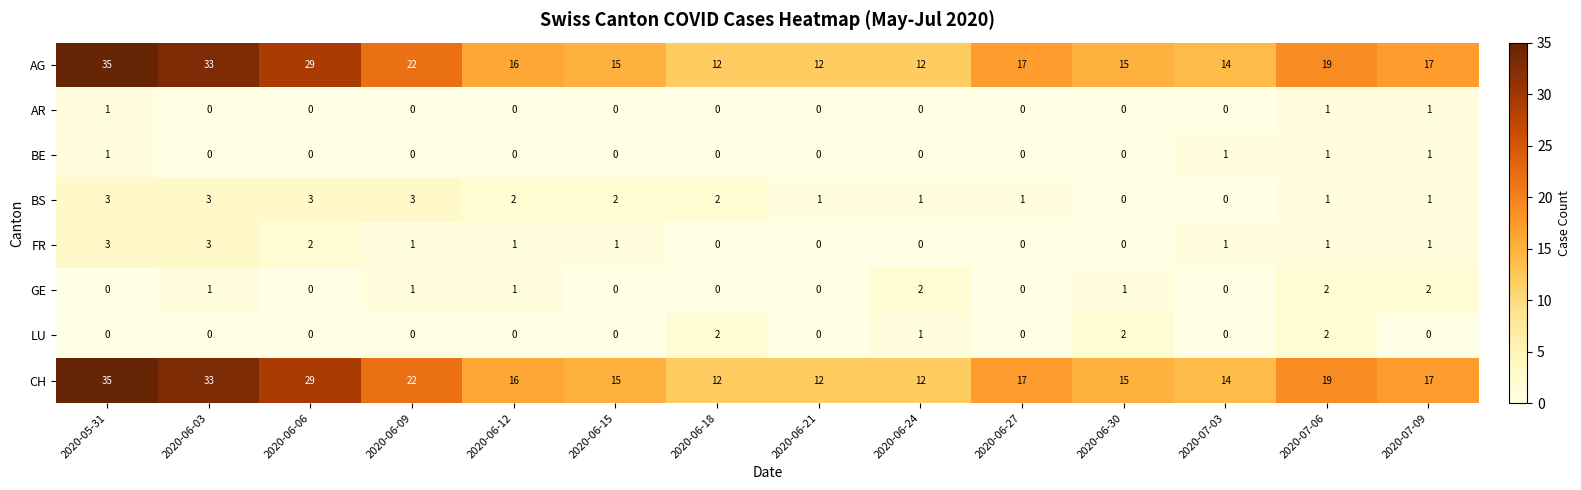

At which category is the sum across all series the highest?

2020-05-31